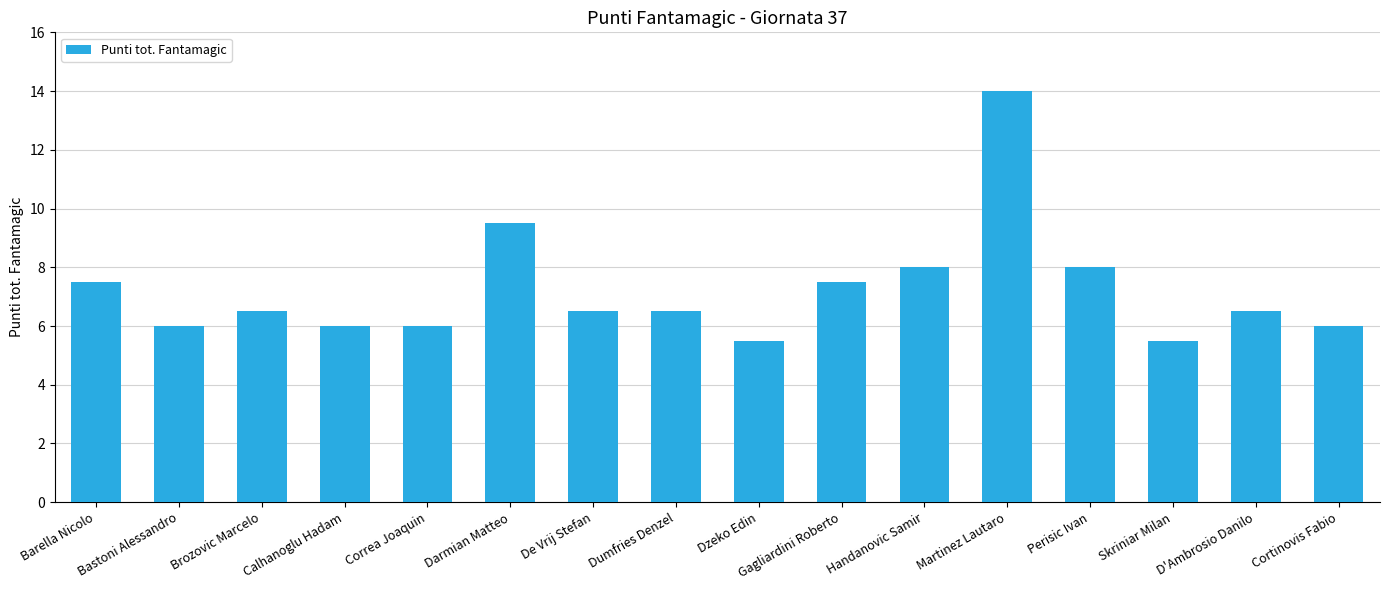

Which category has the highest value across all series?

Martinez Lautaro